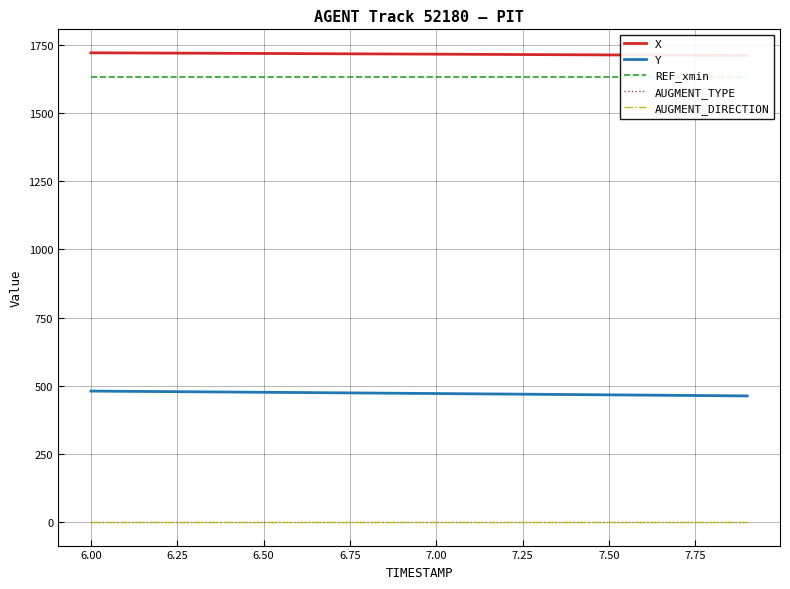

Is it true that Y equals 479.7 at 6.00?

True